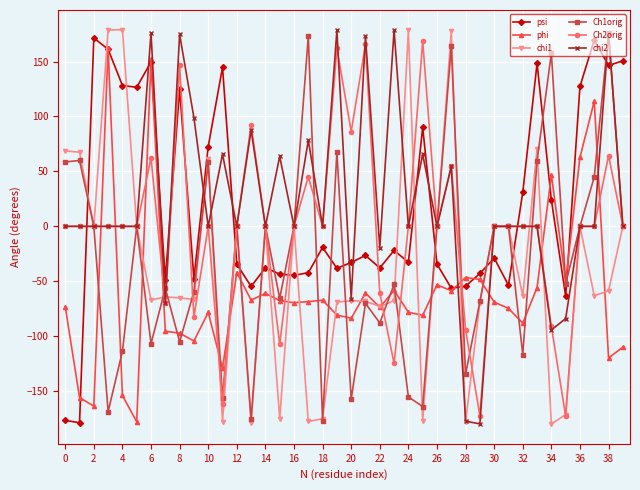

True or false: Ch2orig has more than 2 points higher than both neighbors.

True